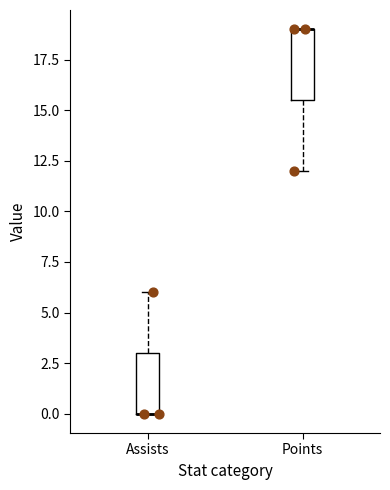

Reading left to right, transcribe this box plot: for each box, give where its median line is, the range the box spans, and where its two whiskers end, as read against the y-axis. The values are not printed on the chart, so give them approximately, as read against the axis.

Assists: median 0.0 (drawn on the box's lower edge), box 0.0 to 3.0, whiskers 0.0 to 6.0
Points: median 19.0 (drawn on the box's upper edge), box 15.5 to 19.0, whiskers 12.0 to 19.0